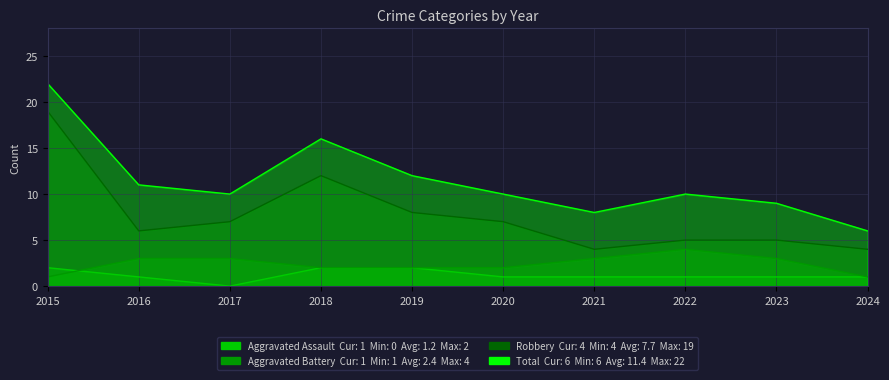

Which has a higher value, 2019 or 2022?

2019